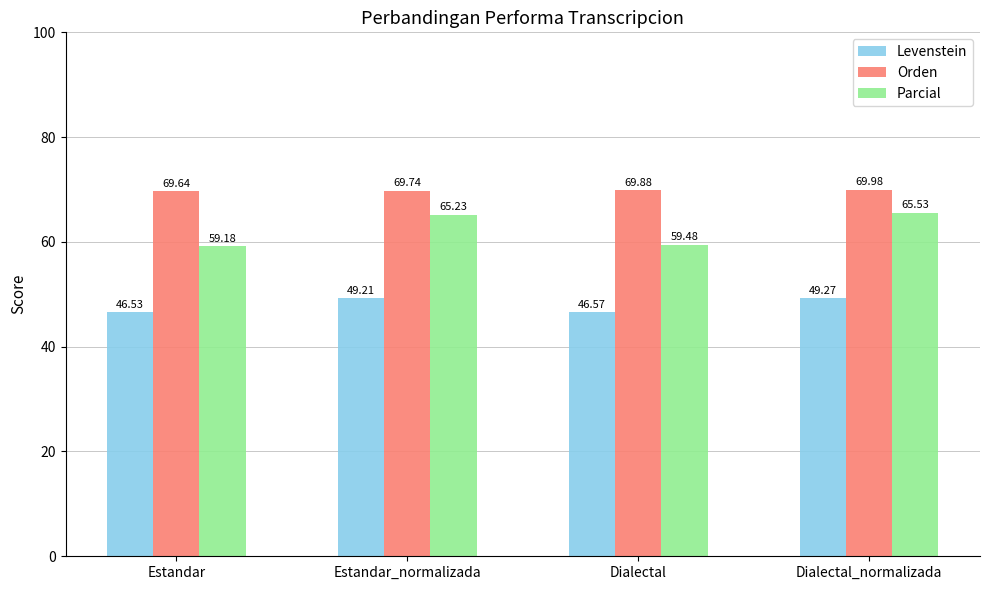

Which category has the lowest value across all series?

Estandar